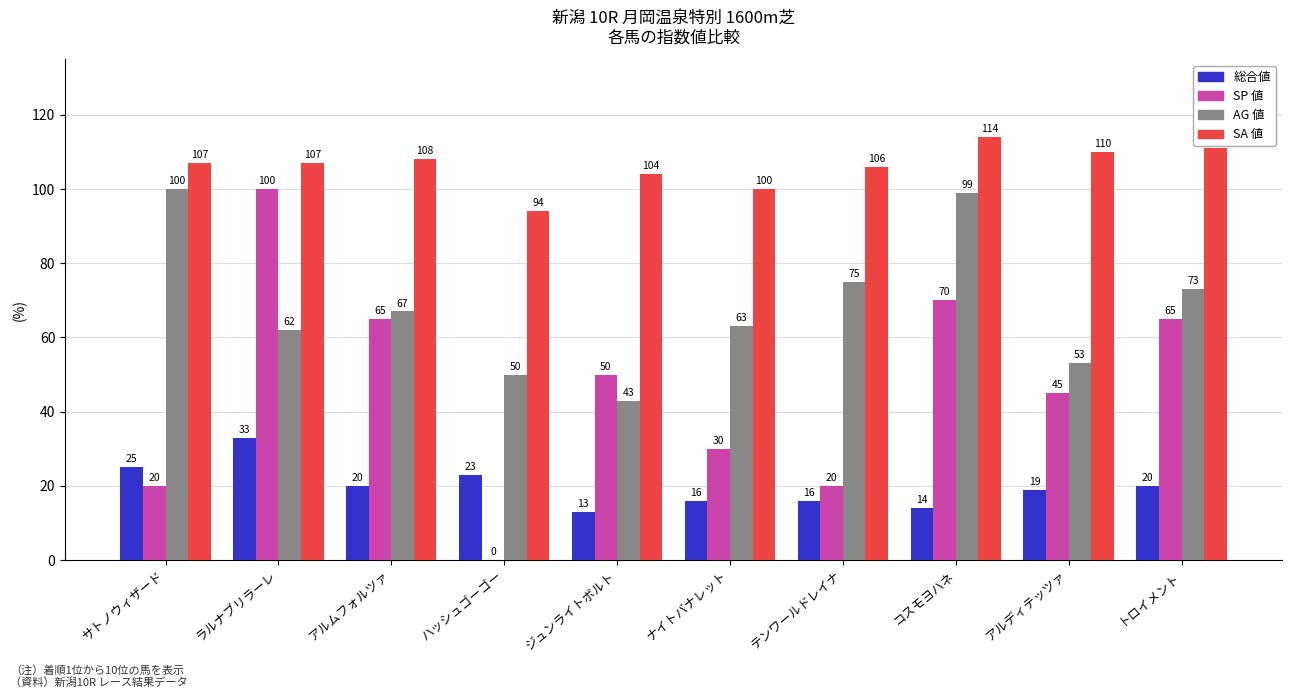

Reading left to right, what are all the values shown in this chart?

総合値: 25	33	20	23	13	16	16	14	19	20
SP 値: 20	100	65	0	50	30	20	70	45	65
AG 値: 100	62	67	50	43	63	75	99	53	73
SA 値: 107	107	108	94	104	100	106	114	110	111